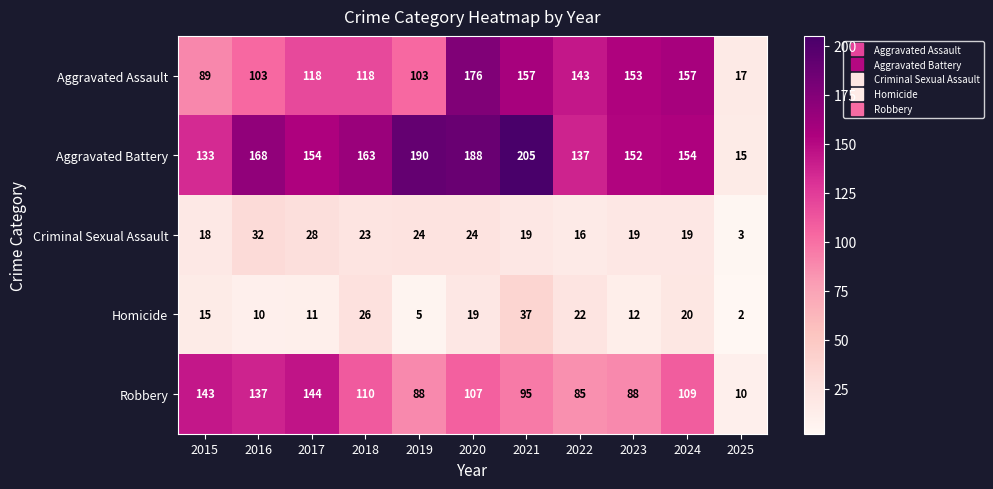

How many data points in Criminal Sexual Assault are less than 19?

3